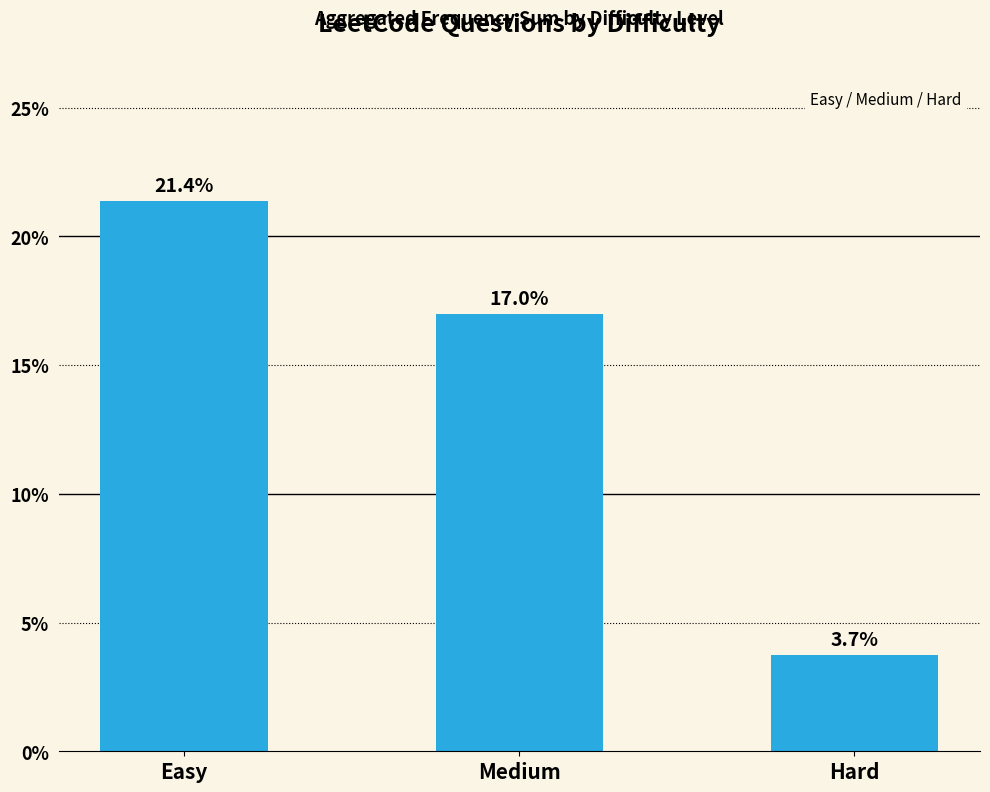

Are the bars horizontal?

No